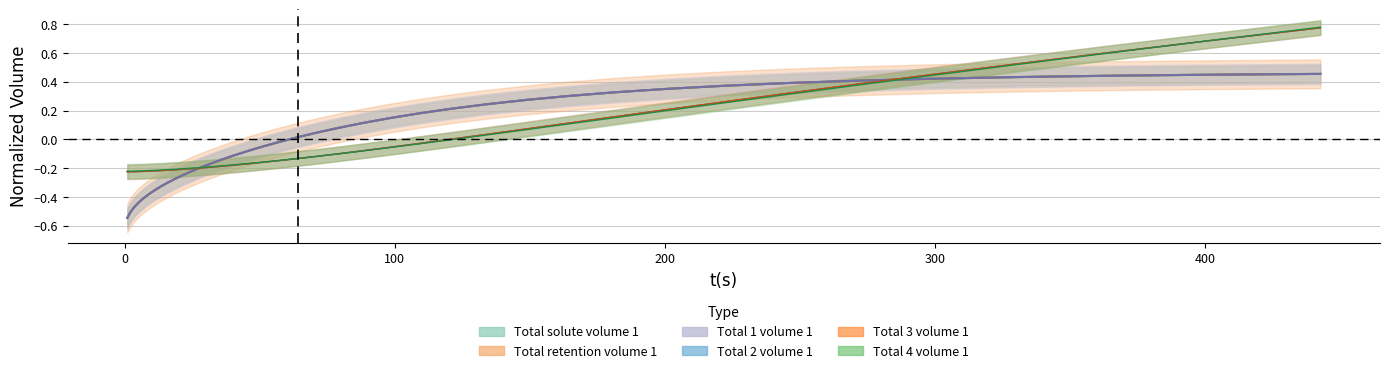

What is the difference between the second highest and minimum values in the Total_1 series?

1.0